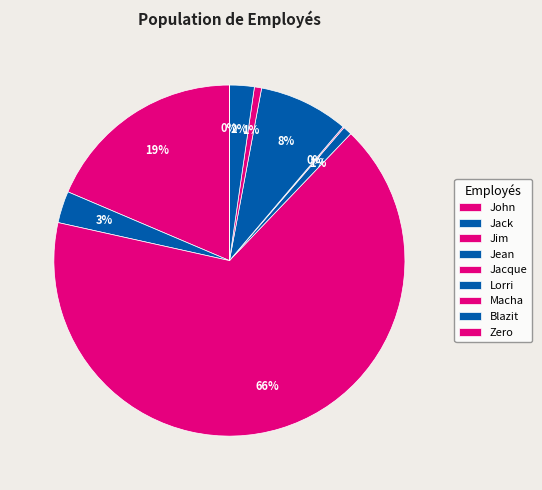

True or false: Jean accounts for 1% of the total.

True